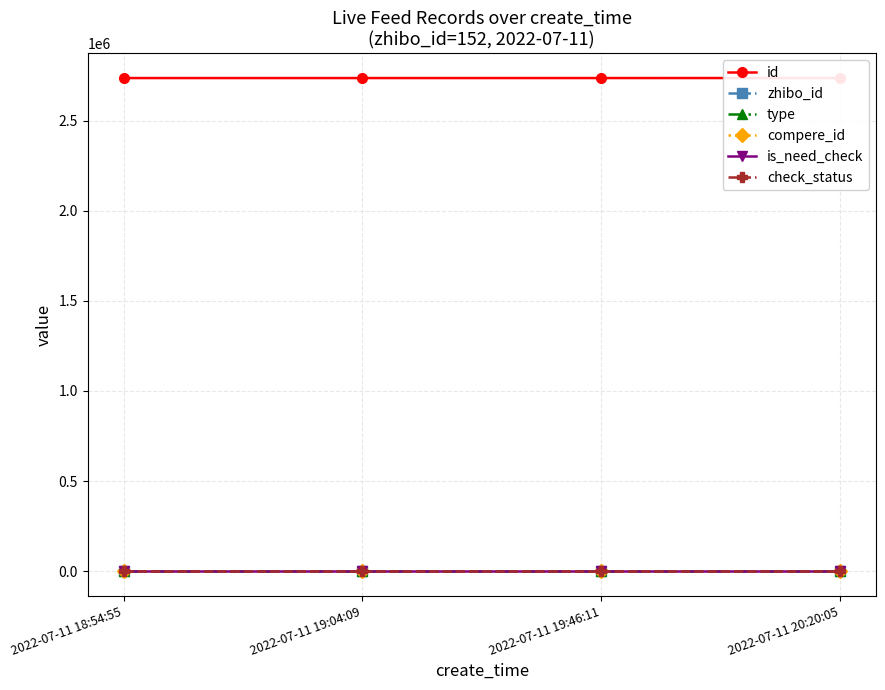

Where is id nearest to the value 2736529?

2022-07-11 19:46:11